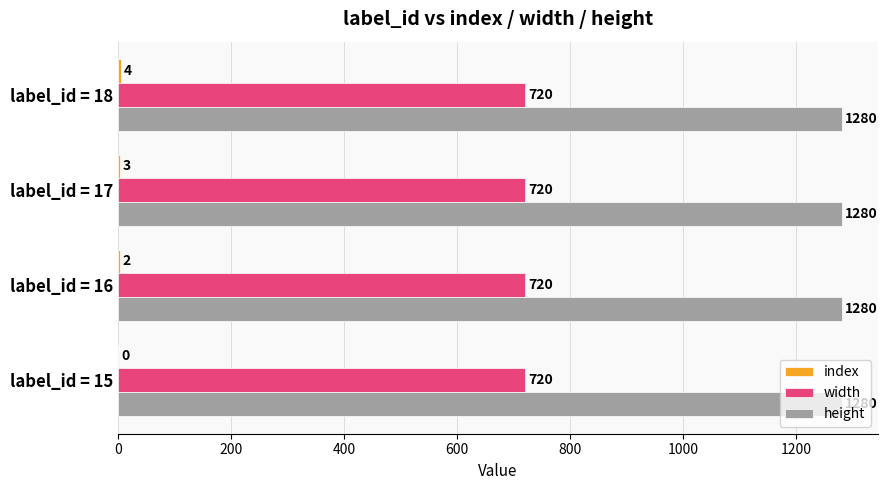

True or false: height has a value of 1673.3 at label_id = 15.

False